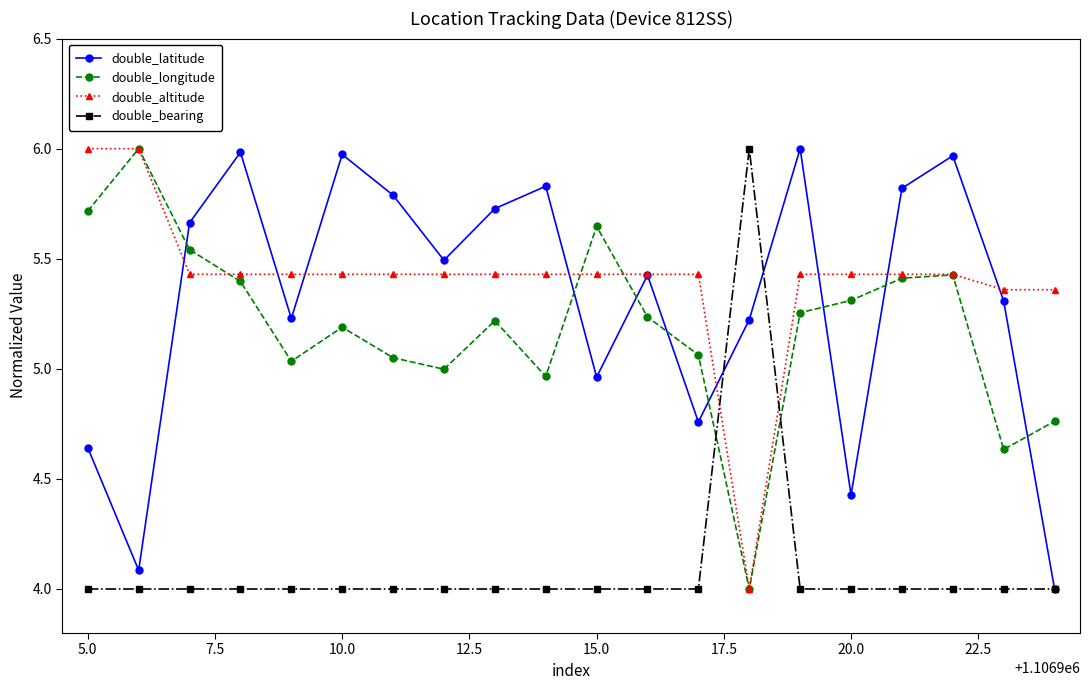

What is the lowest value of the double_altitude series?

4.0